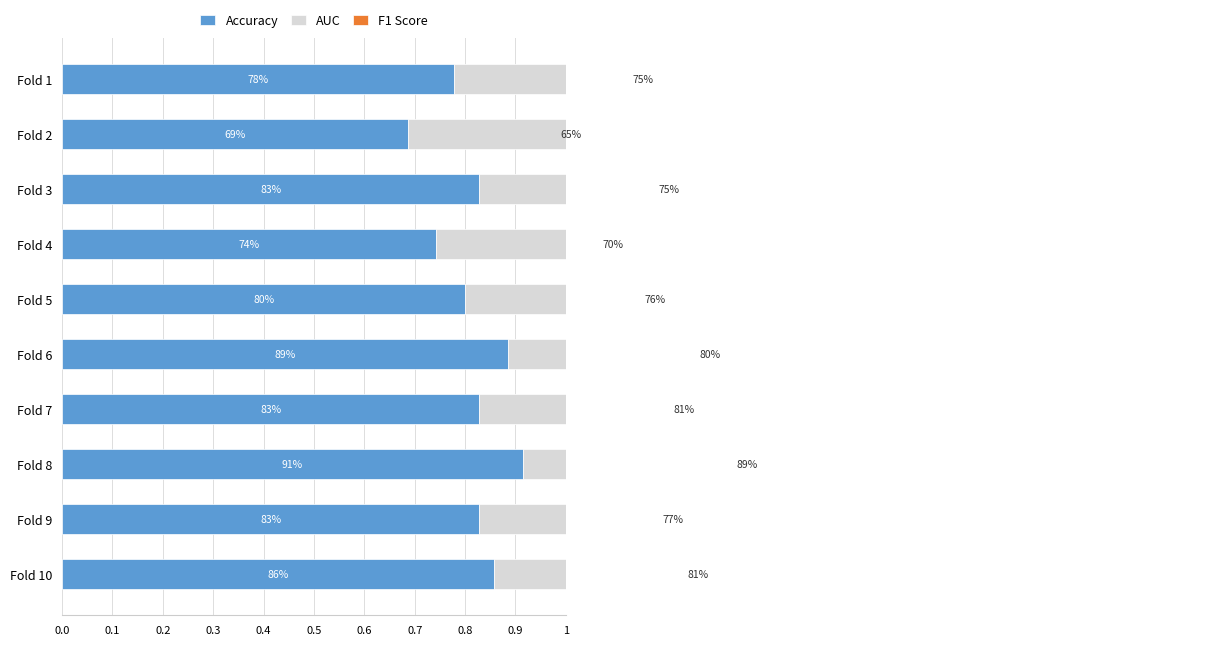

How many series are shown in this chart?

3